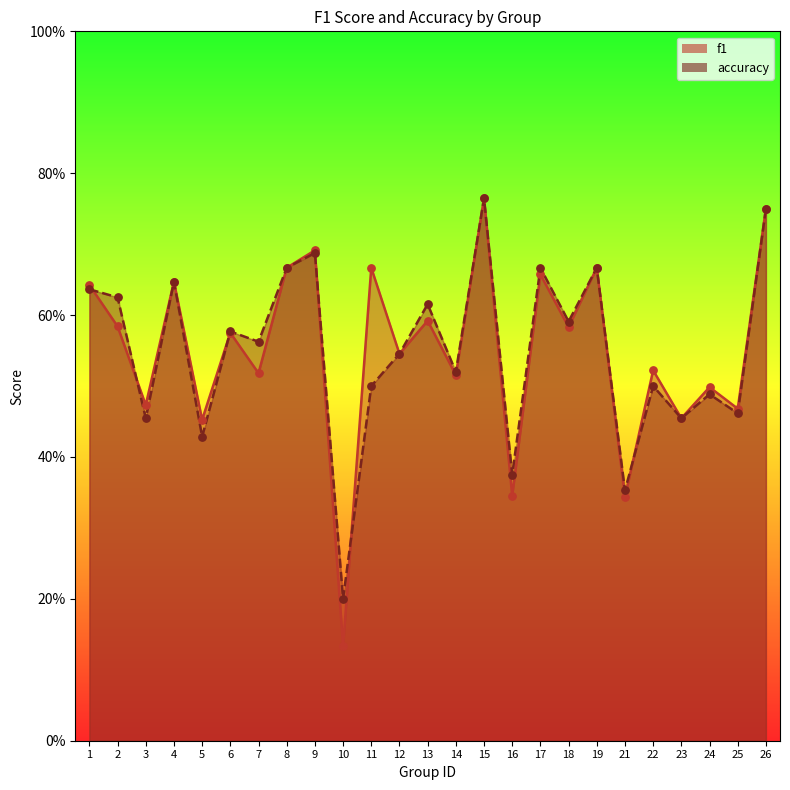

At which category is the sum across all series the highest?

15